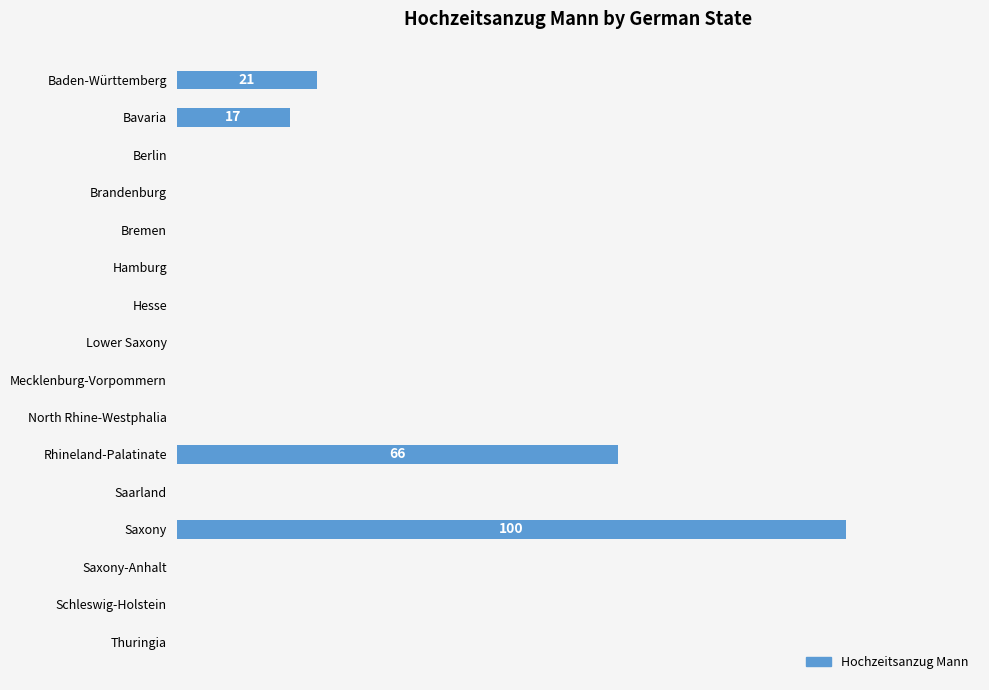

Count the number of values greater than 0.

4